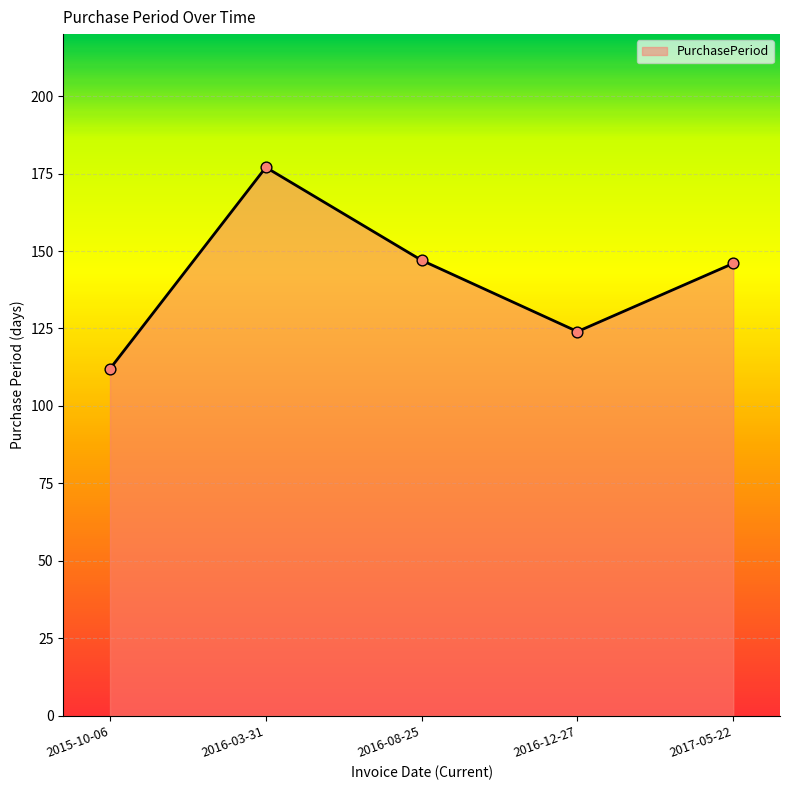

Which has a higher value, 2015-10-06 or 2016-03-31?

2016-03-31